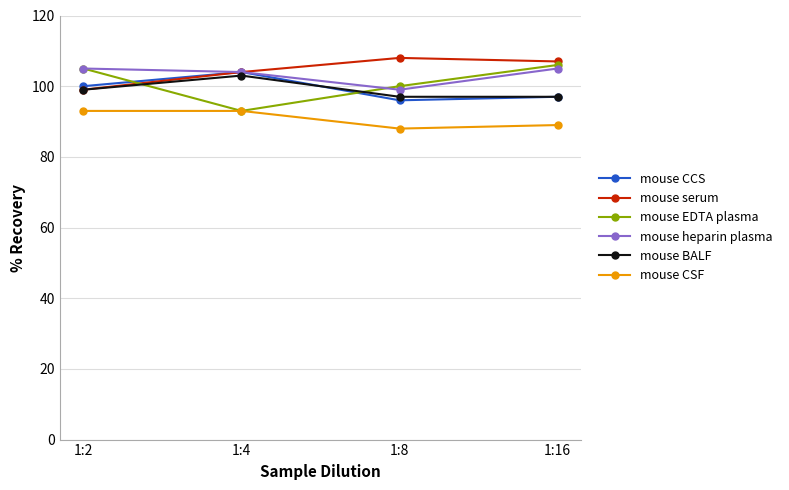

True or false: mouse heparin plasma has a value of 99 at 1:8.

True